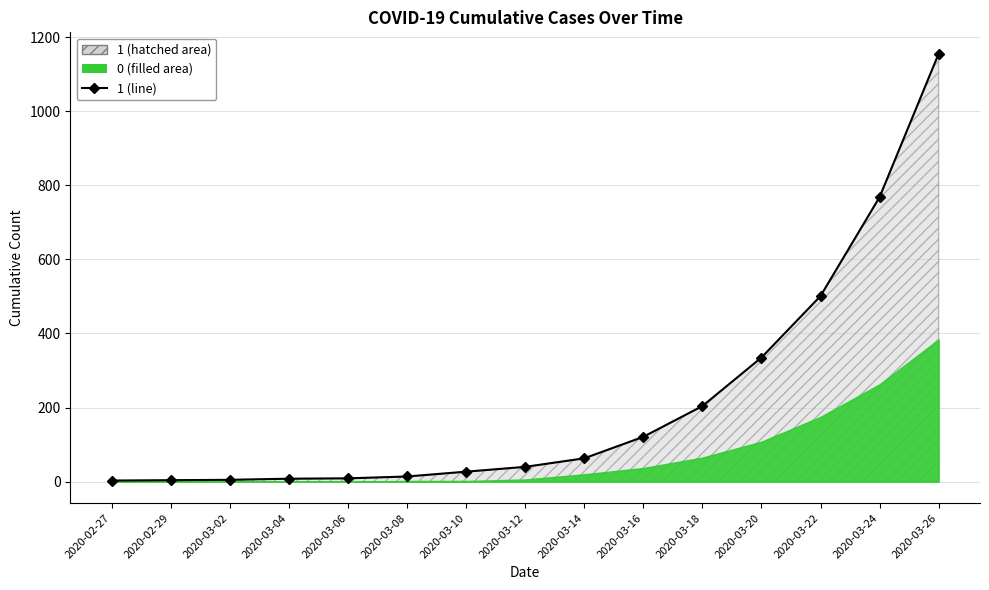

Does the chart display data point markers on the line(s)?

Yes